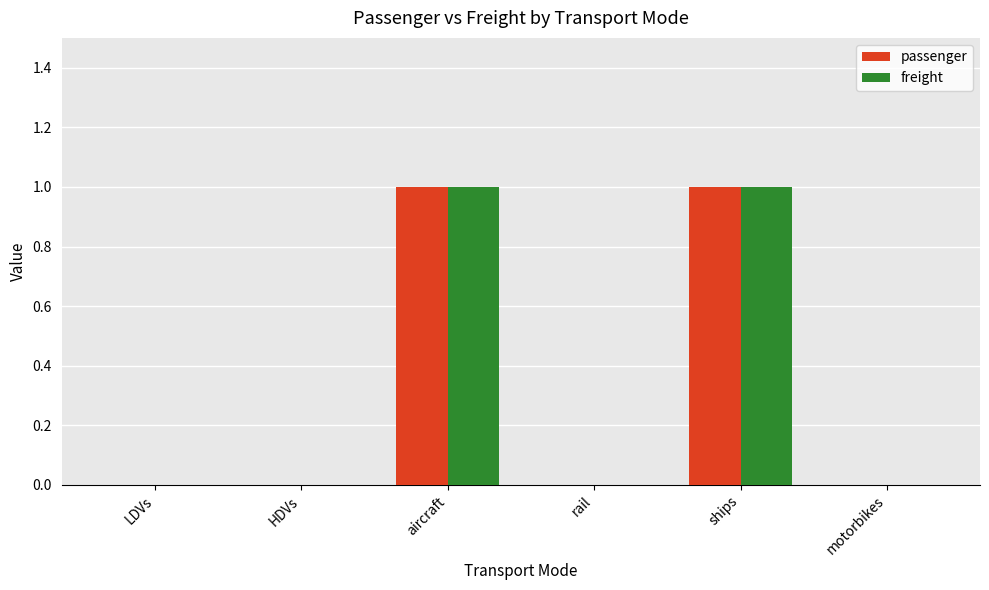

Is it true that freight equals 1 at rail?

False